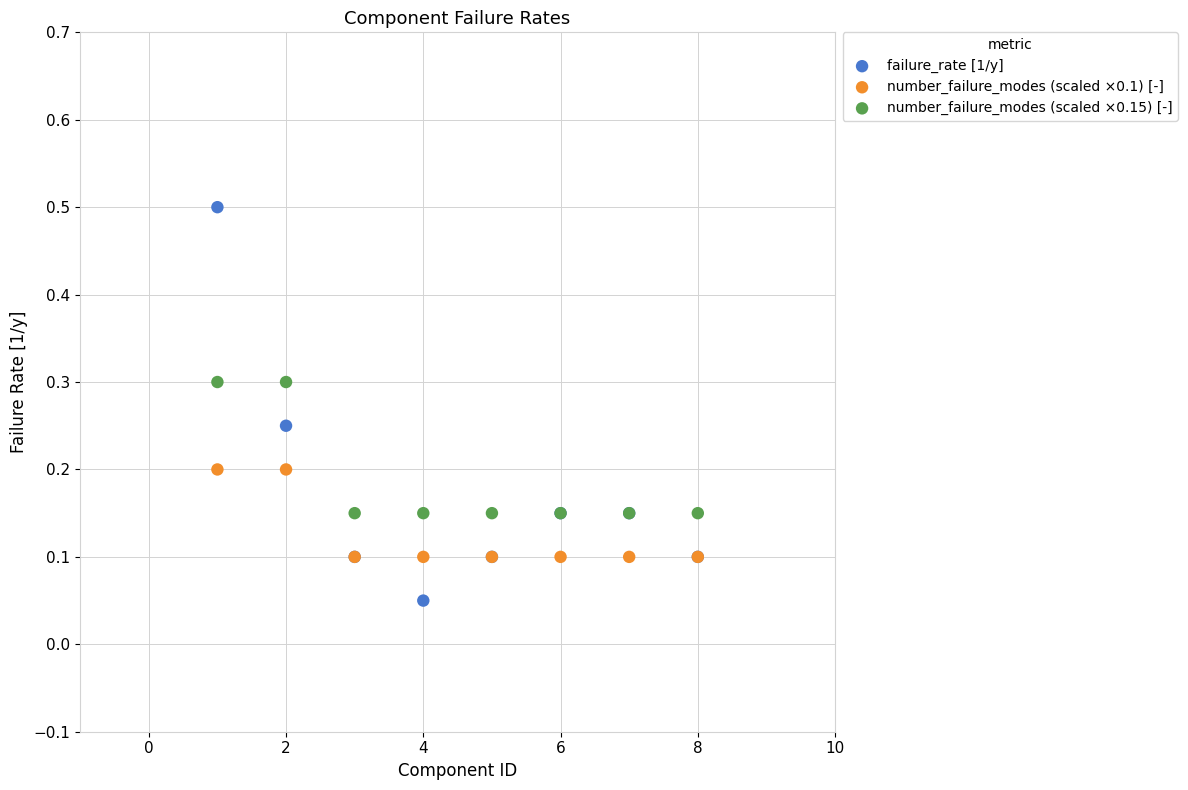

Which series reaches the minimum Y coordinate?

failure_rate [1/y]